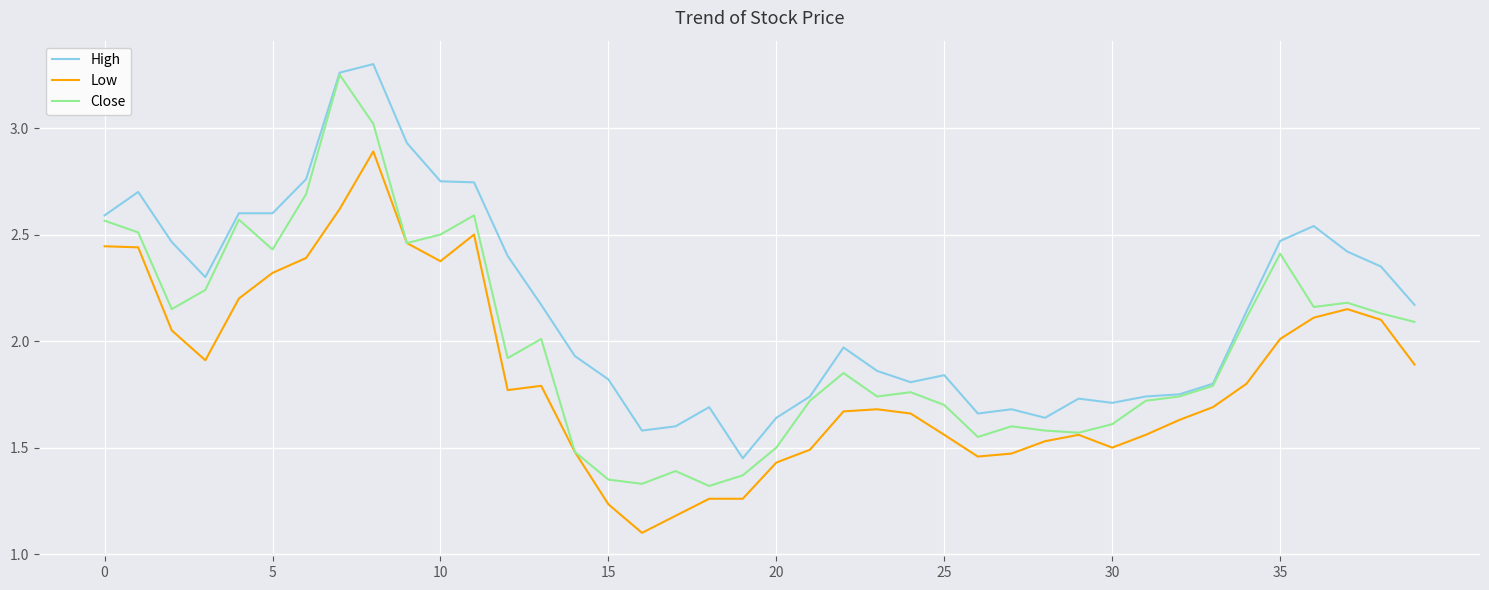

List the series in order of their overall mean, lowest first.

Low, Close, High